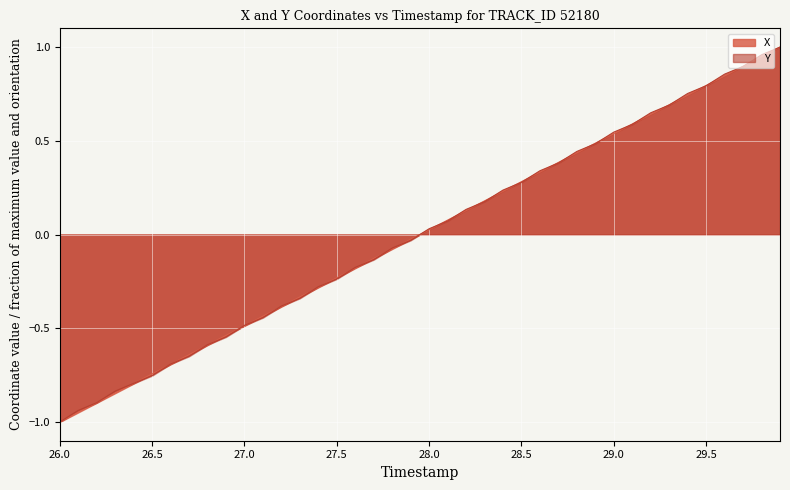

Reading left to right, extract all data points from this chart.

X: -1.0	-0.9	-0.9	-0.8	-0.8	-0.7	-0.7	-0.6	-0.6	-0.5	-0.5	-0.4	-0.4	-0.3	-0.3	-0.2	-0.2	-0.1	-0.1	-0.0	0.0	0.1	0.1	0.2	0.2	0.3	0.3	0.4	0.4	0.5	0.5	0.6	0.6	0.7	0.7	0.8	0.8	0.9	0.9	1.0
Y: -1.0	-0.9	-0.9	-0.8	-0.8	-0.8	-0.7	-0.6	-0.6	-0.5	-0.5	-0.4	-0.4	-0.3	-0.3	-0.2	-0.2	-0.1	-0.1	-0.0	0.0	0.1	0.1	0.2	0.2	0.3	0.3	0.4	0.4	0.5	0.5	0.6	0.6	0.7	0.8	0.8	0.9	0.9	1.0	1.0